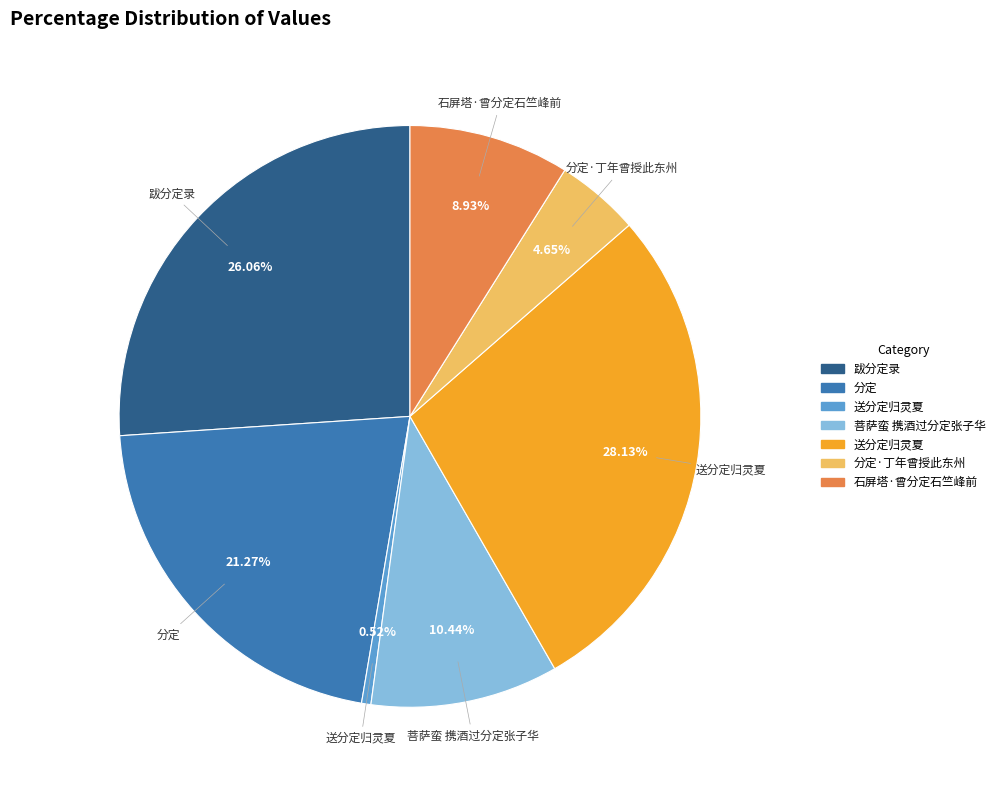

To the nearest percent, what is the average slice percentage?

14%